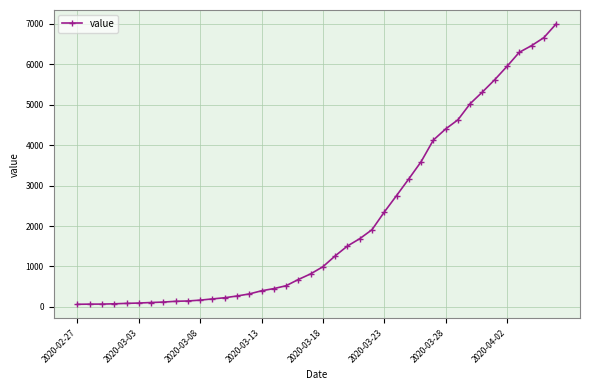

What is the sum of all values?

85677